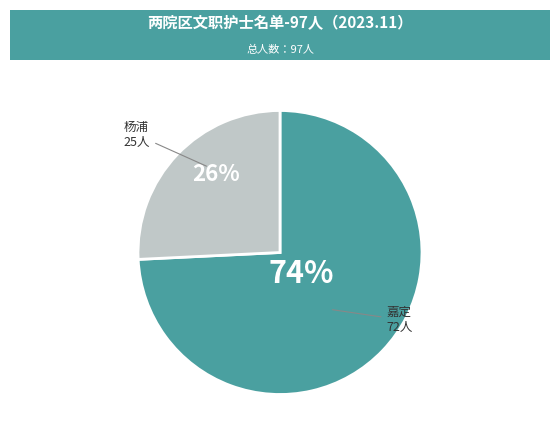

Count the number of slices in the pie.

2